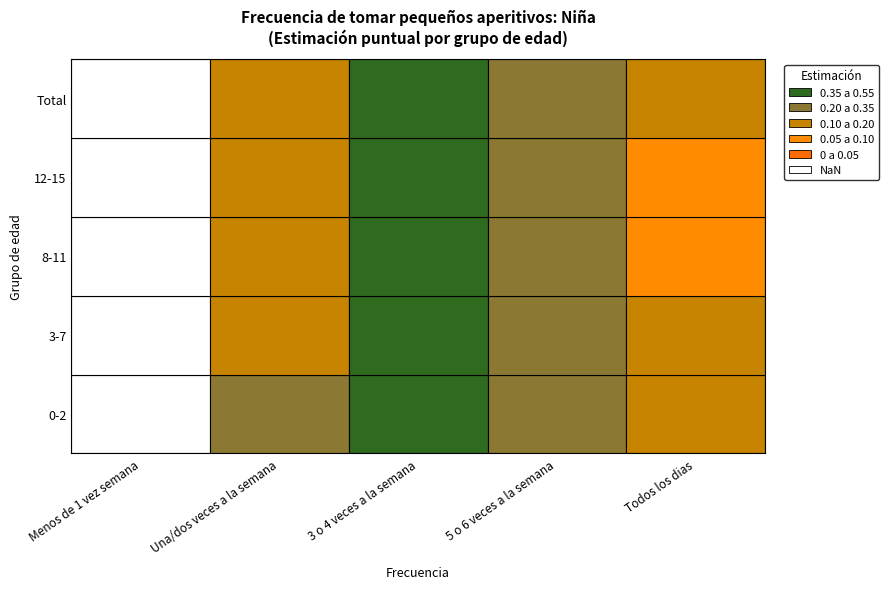

Between Total and 3-7, which is larger?

3-7